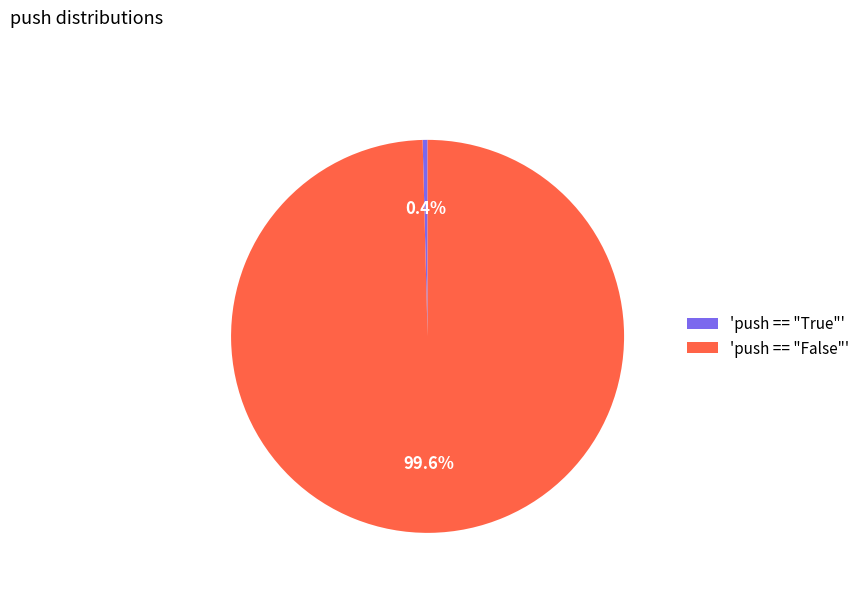

To the nearest percent, what is the difference between the largest and smallest slice percentages?

99%